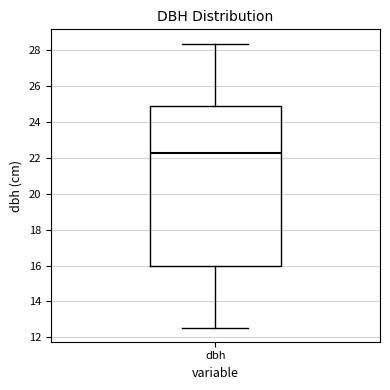

Where is the upper edge of the box for dbh on the y-axis? The values are not printed on the chart, so give them approximately, as read against the axis.

24.8